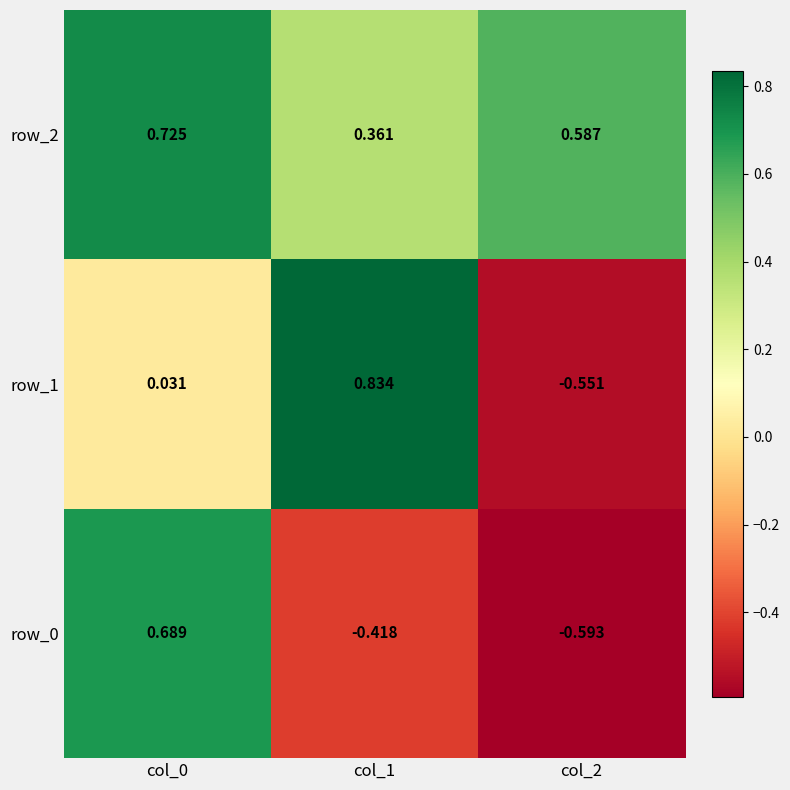

Is the value of row_0 at col_0 greater than the value of row_1 at col_1?

No